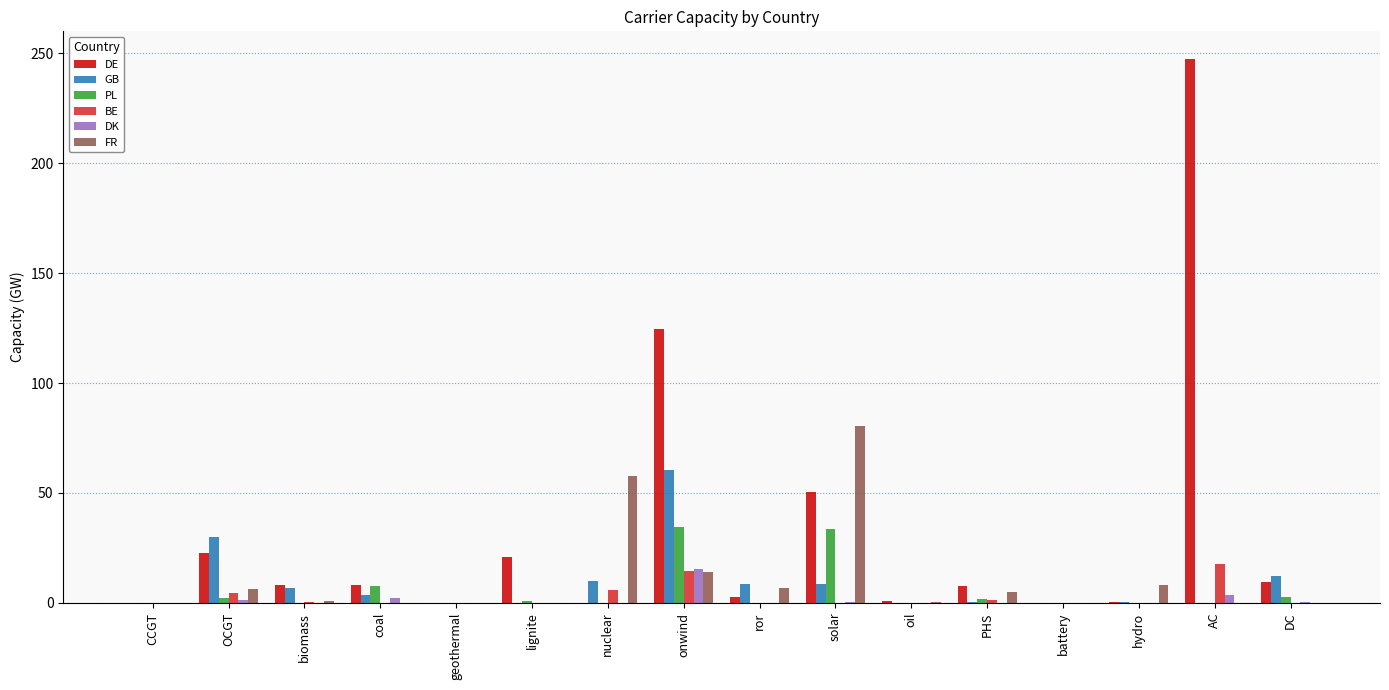

Which series has the largest total across all categories?

DE